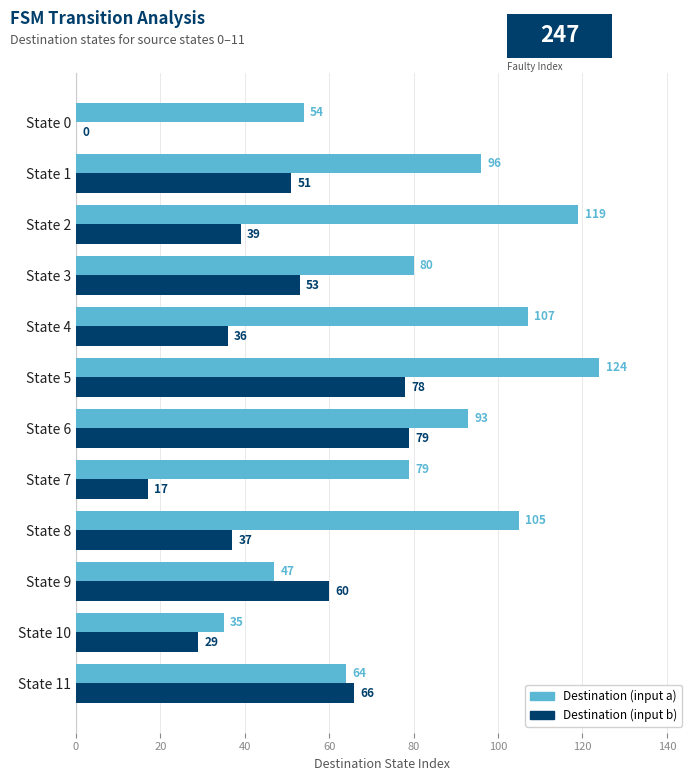

What is the average value of the Destination (input b) series?

45